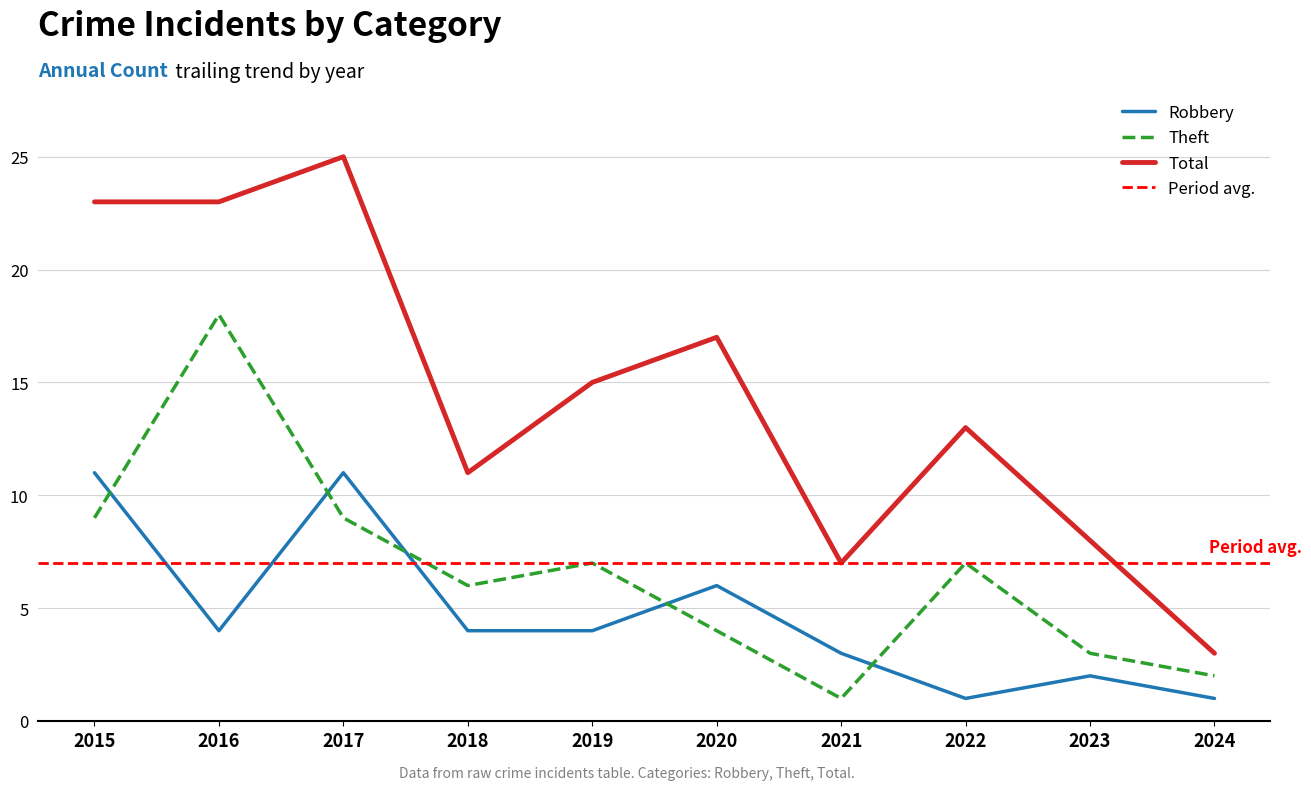

Rank the series at 2021 from lowest to highest value.

Theft, Robbery, Total